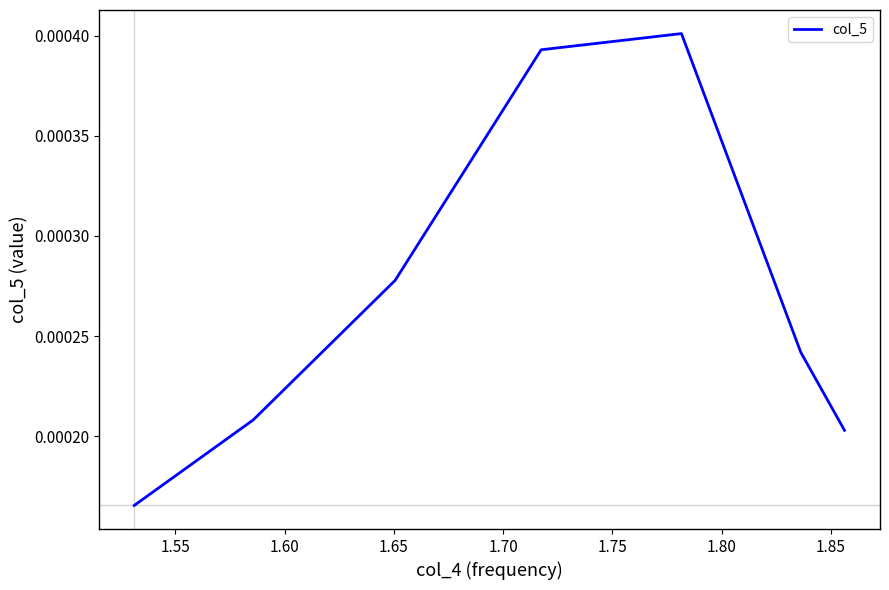

How many interior local peaks (higher than both neighbors) does the data have?

1